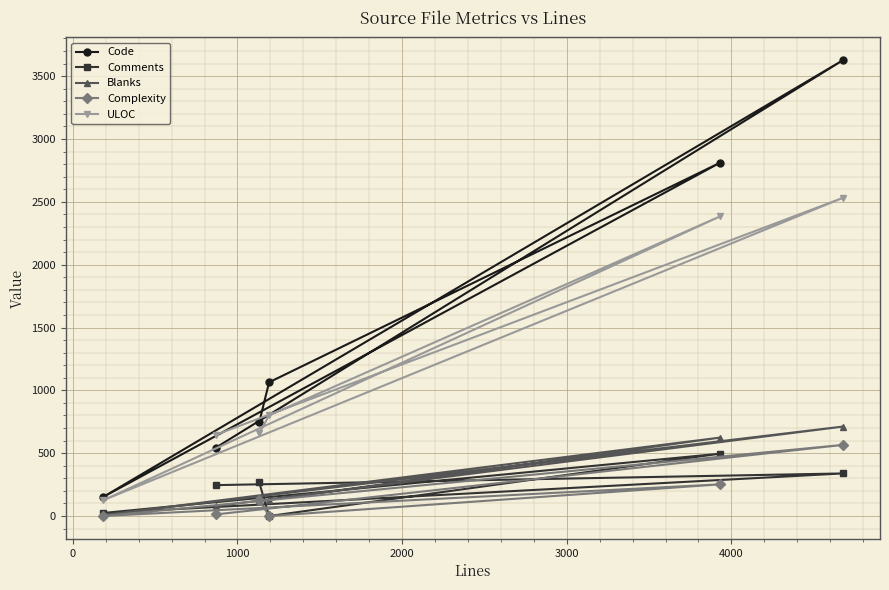

Rank the series by their maximum value, from lowest to highest.

Comments, Complexity, Blanks, ULOC, Code